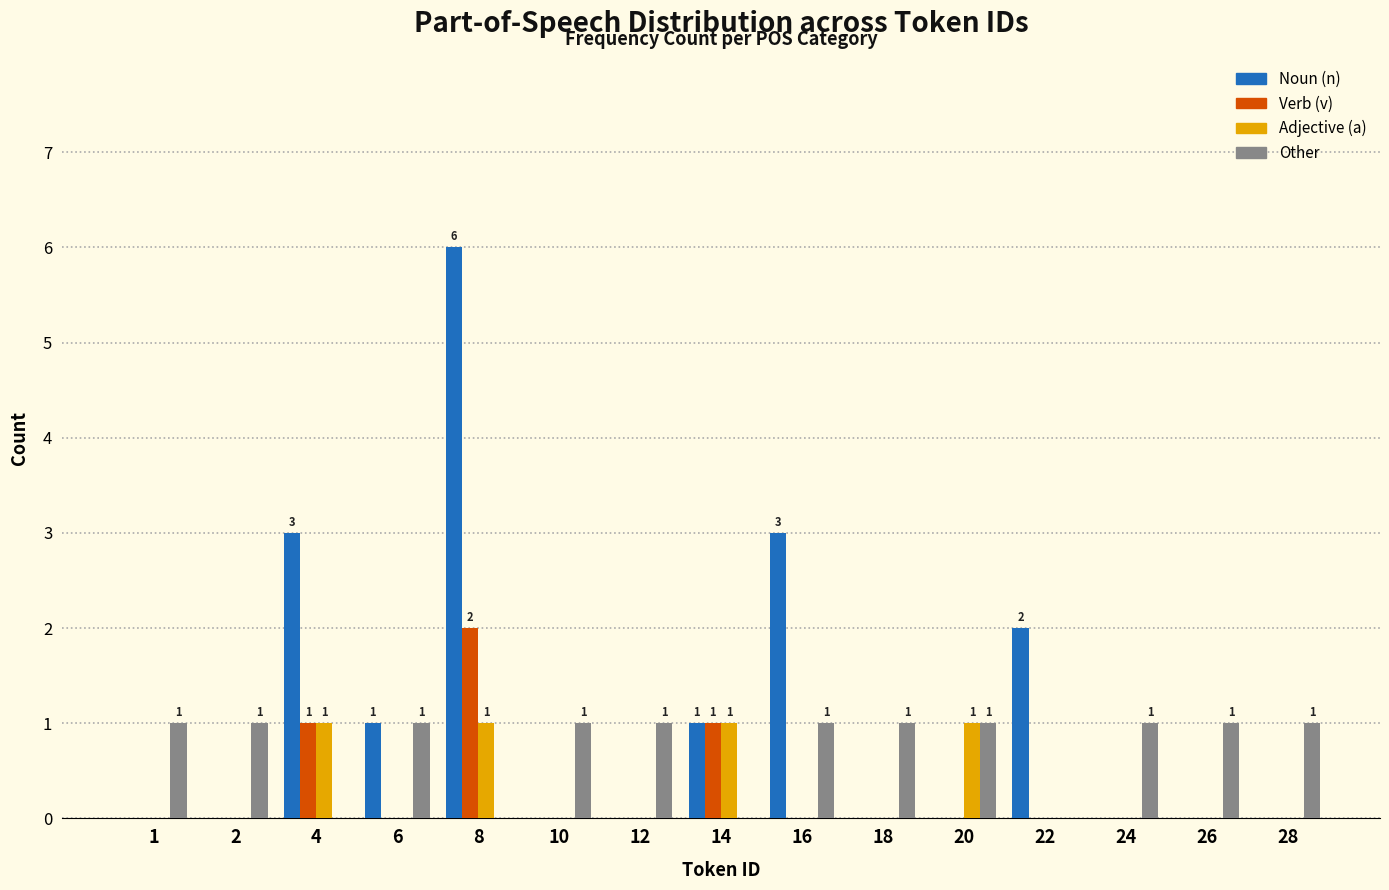

Is it true that Verb (v) equals 0 at 28?

True